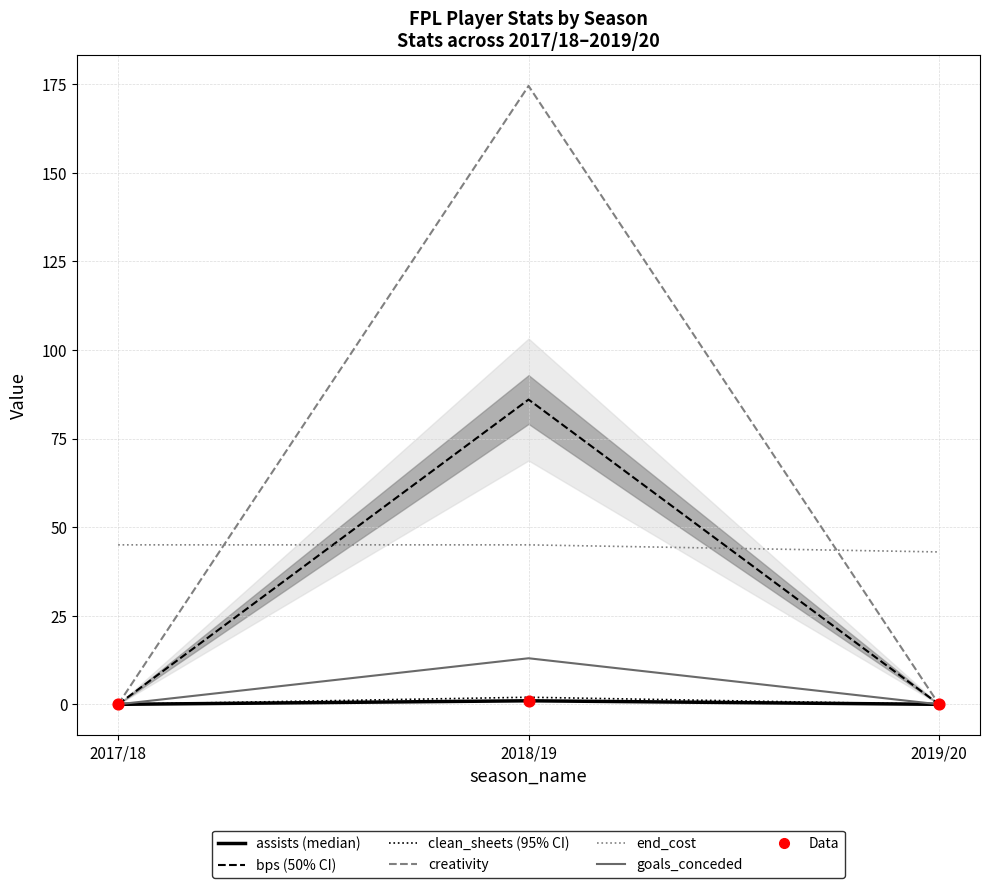

At which category is the sum across all series the highest?

2018/19